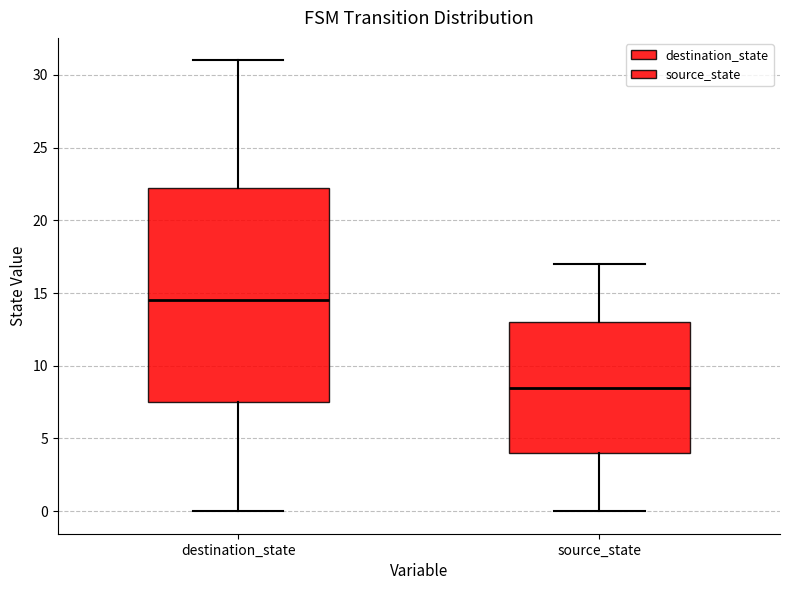

Reading left to right, transcribe this box plot: for each box, give where its median line is, the range the box spans, and where its two whiskers end, as read against the y-axis. The values are not printed on the chart, so give them approximately, as read against the axis.

destination_state: median 14.5, box 7.5 to 22.5, whiskers 0.0 to 31.0
source_state: median 8.5, box 4.0 to 13.0, whiskers 0.0 to 17.0